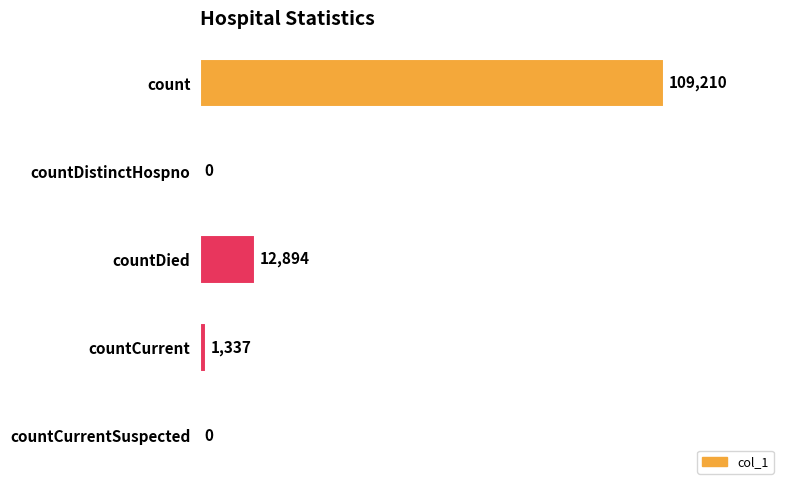

Count the number of categories in the chart.

5